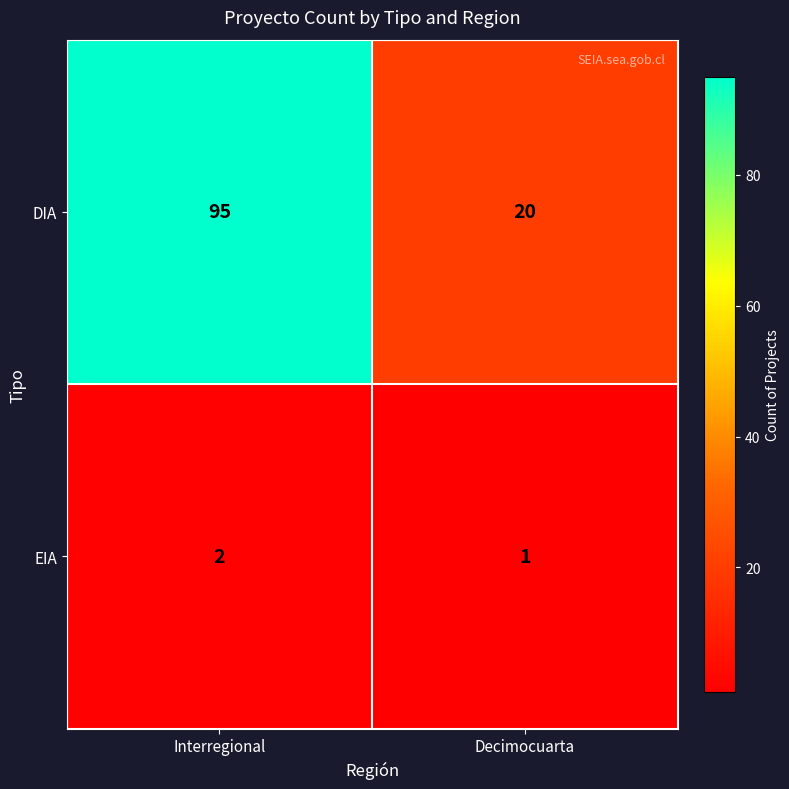

What is the difference between the highest and lowest values at Decimocuarta?

19